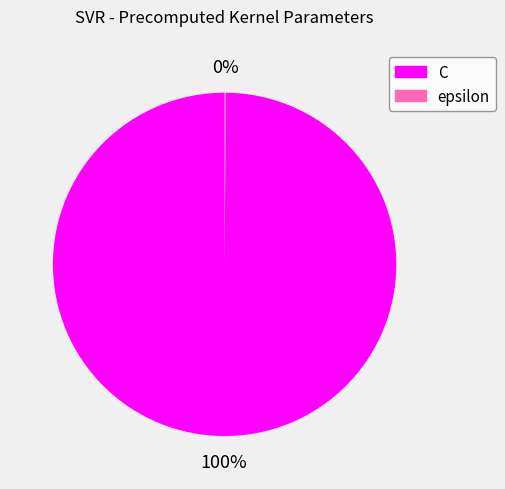

Is there a majority slice in this chart?

Yes